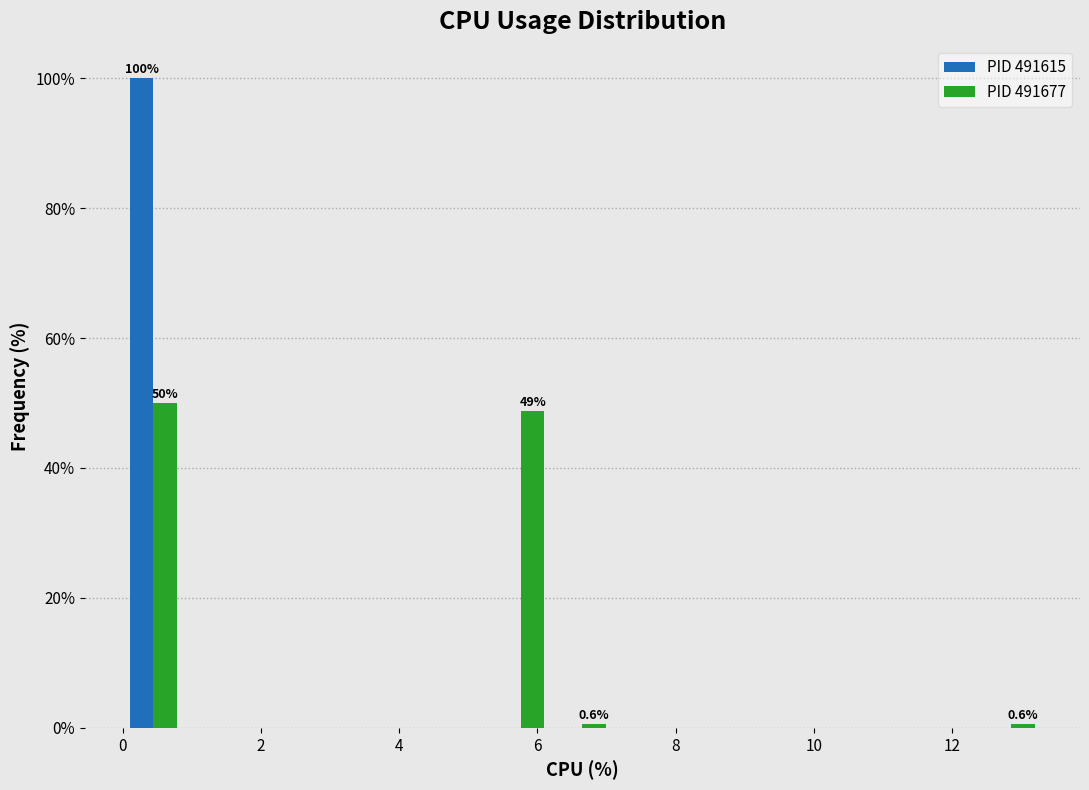

In the PID 491615 series, which range on the x-axis has the tallest bar?

0.0 to 0.8